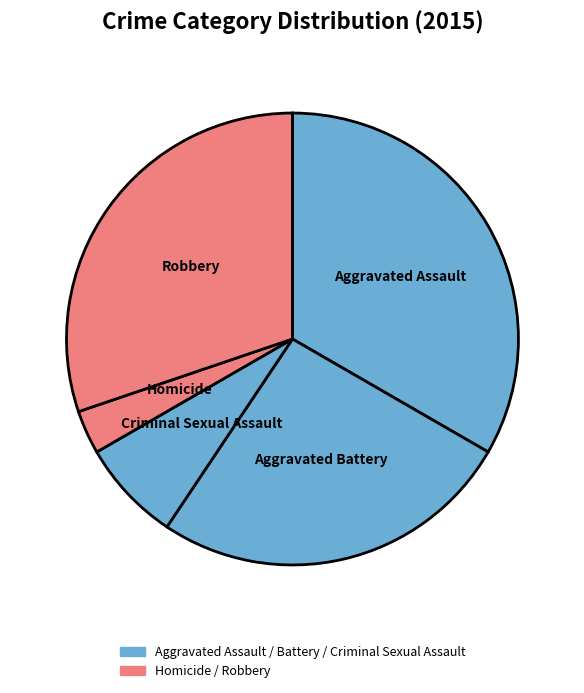

Which category has the biggest portion of the pie?

Aggravated Assault